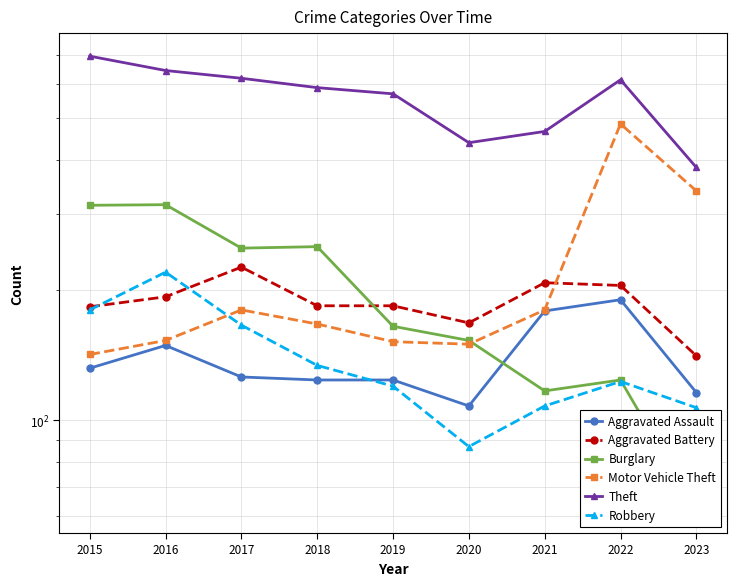

True or false: Theft and Robbery intersect in this chart.

False